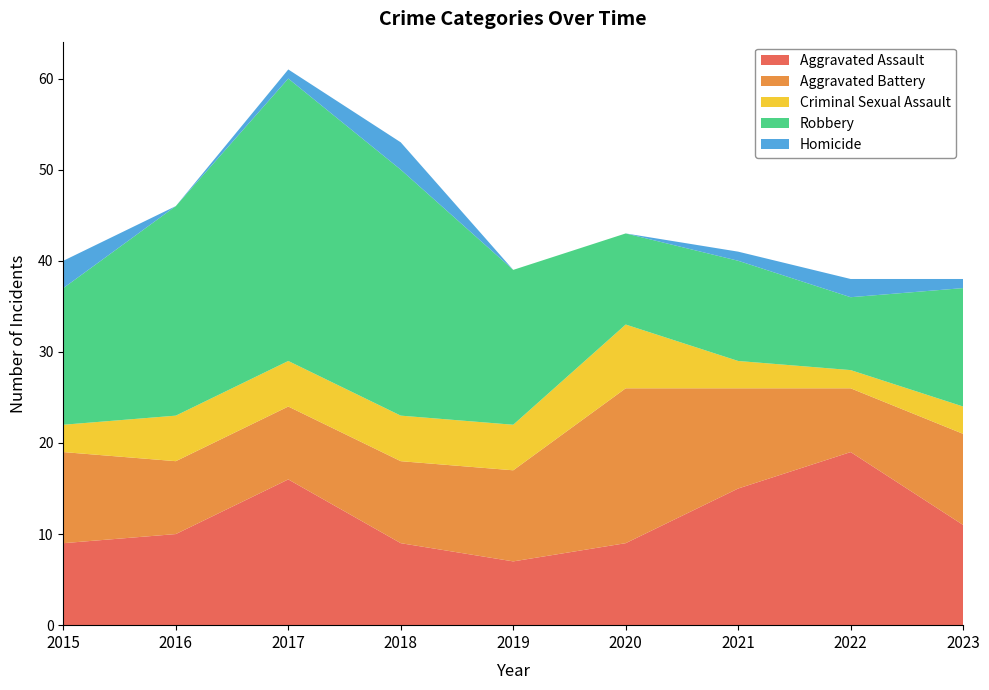

Reading left to right, list all the values displayed in this chart.

Aggravated Assault: 2015=9	2016=10	2017=16	2018=9	2019=7	2020=9	2021=15	2022=19	2023=11
Aggravated Battery: 2015=10	2016=8	2017=8	2018=9	2019=10	2020=17	2021=11	2022=7	2023=10
Criminal Sexual Assault: 2015=3	2016=5	2017=5	2018=5	2019=5	2020=7	2021=3	2022=2	2023=3
Robbery: 2015=15	2016=23	2017=31	2018=27	2019=17	2020=10	2021=11	2022=8	2023=13
Homicide: 2015=3	2016=0	2017=1	2018=3	2019=0	2020=0	2021=1	2022=2	2023=1